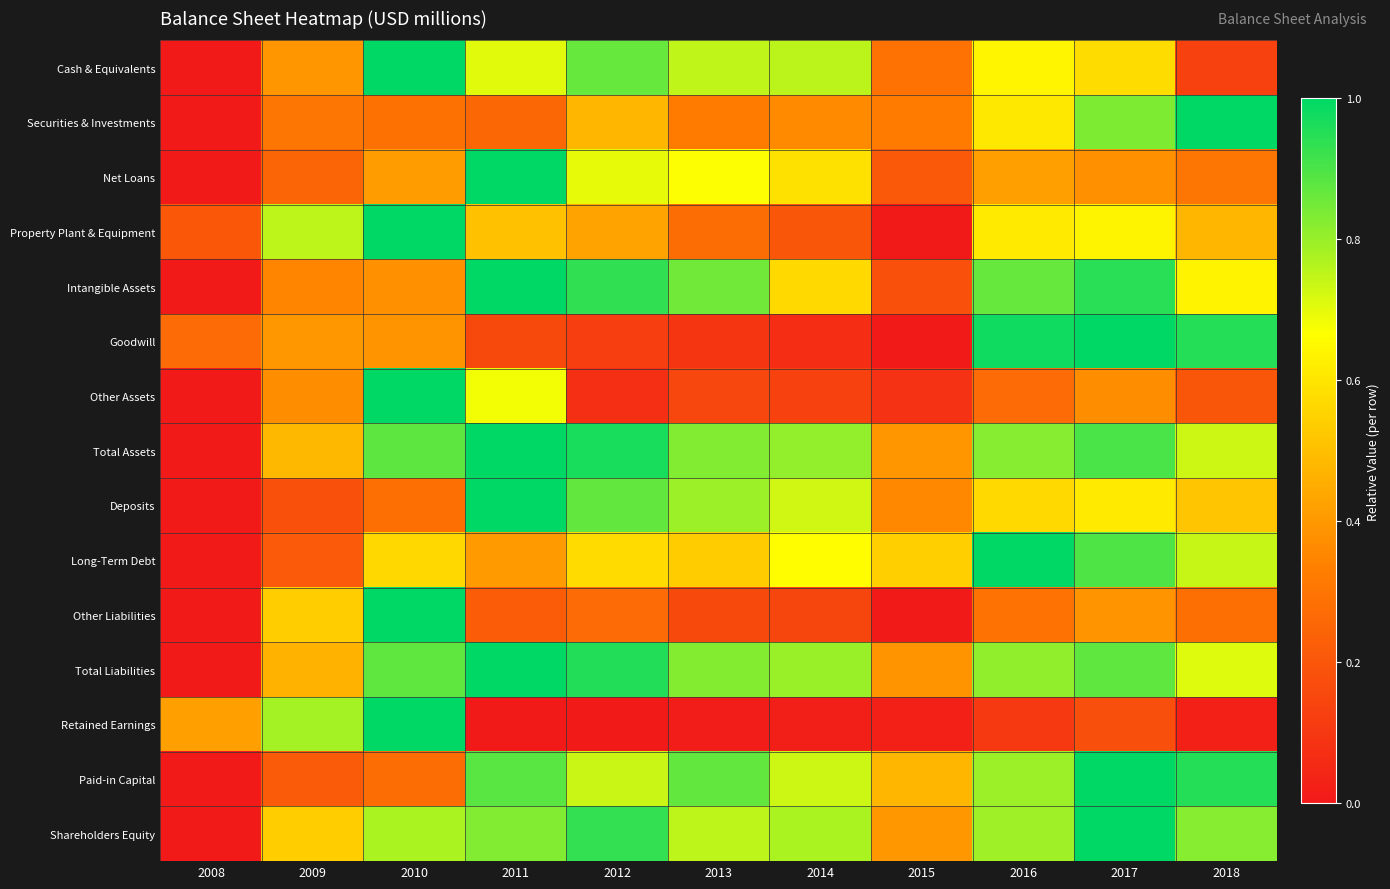

What is the total value across all series at 2010?

10.1